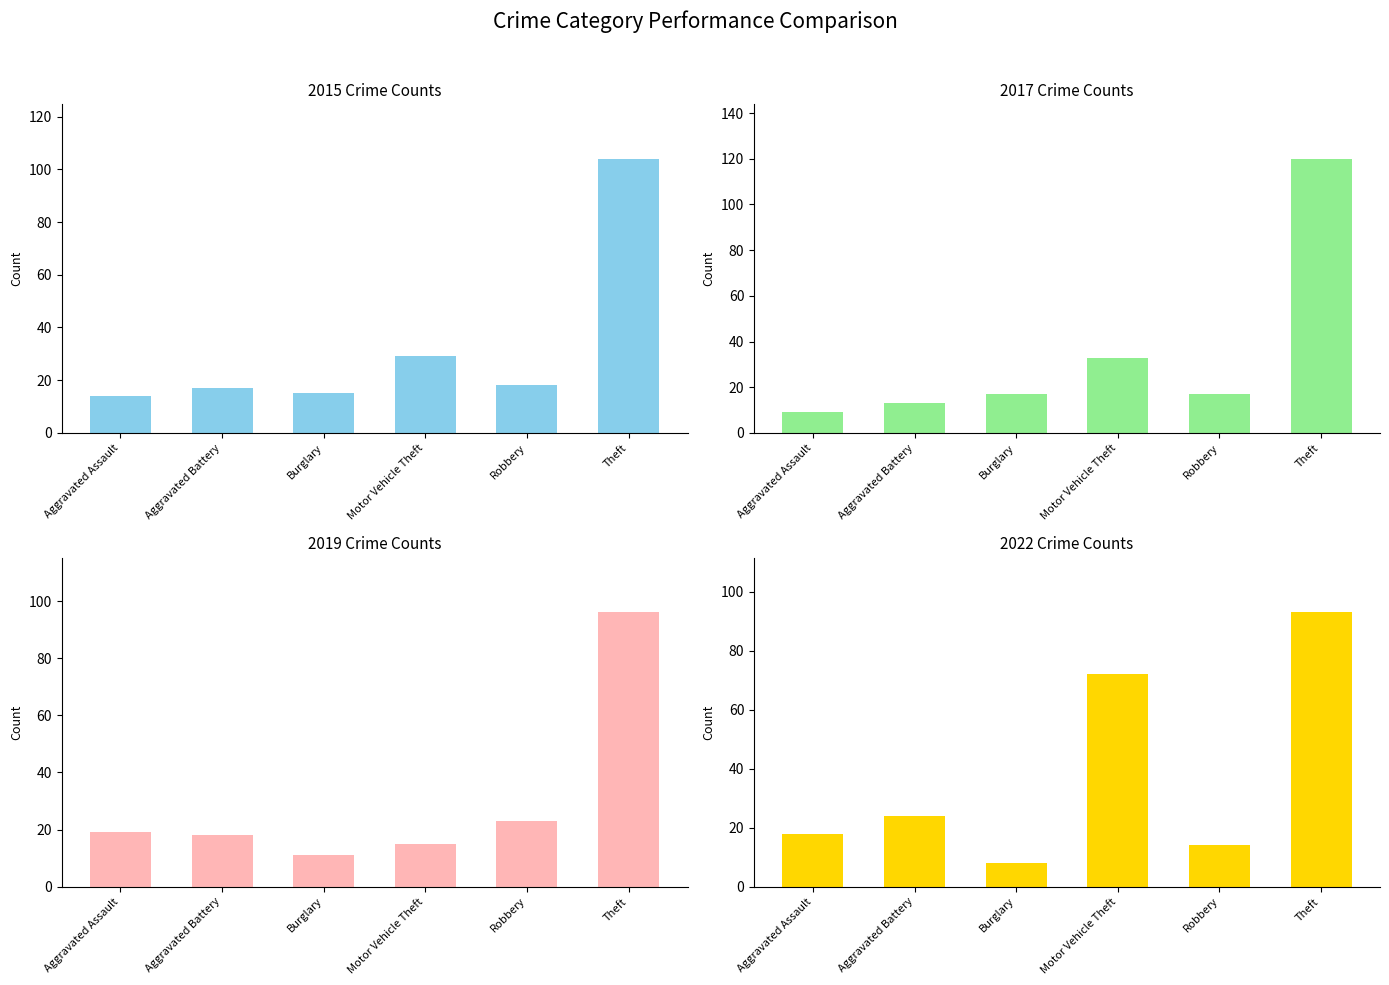

At which label does 2019 reach its peak?

Theft